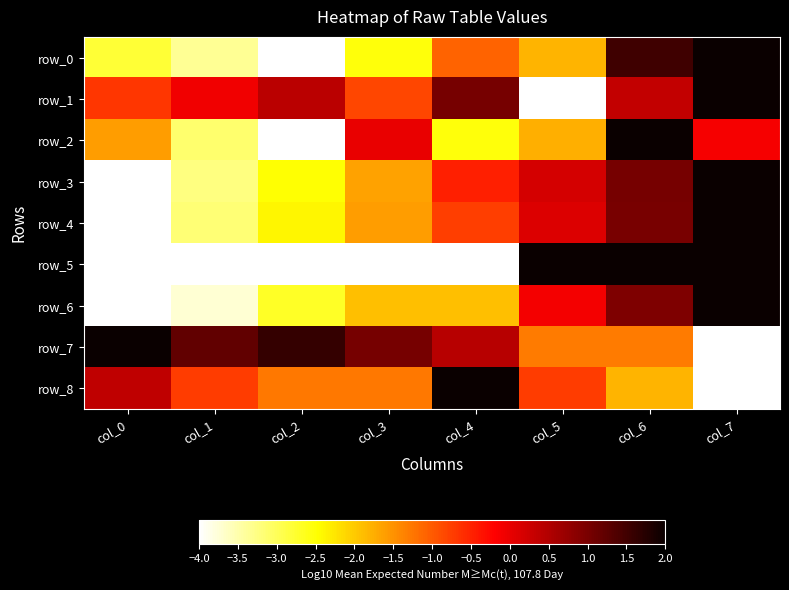

Which series has the largest total across all categories?

row_7